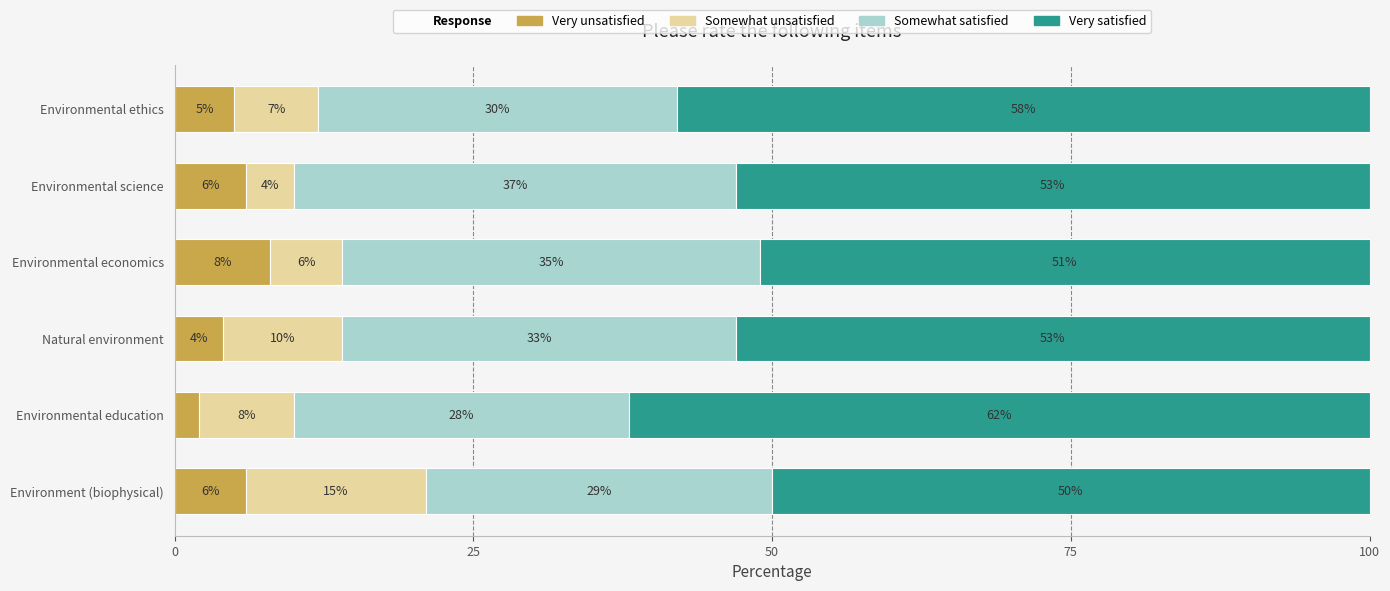

Which category has the lowest value in the Very unsatisfied series?

Environmental education